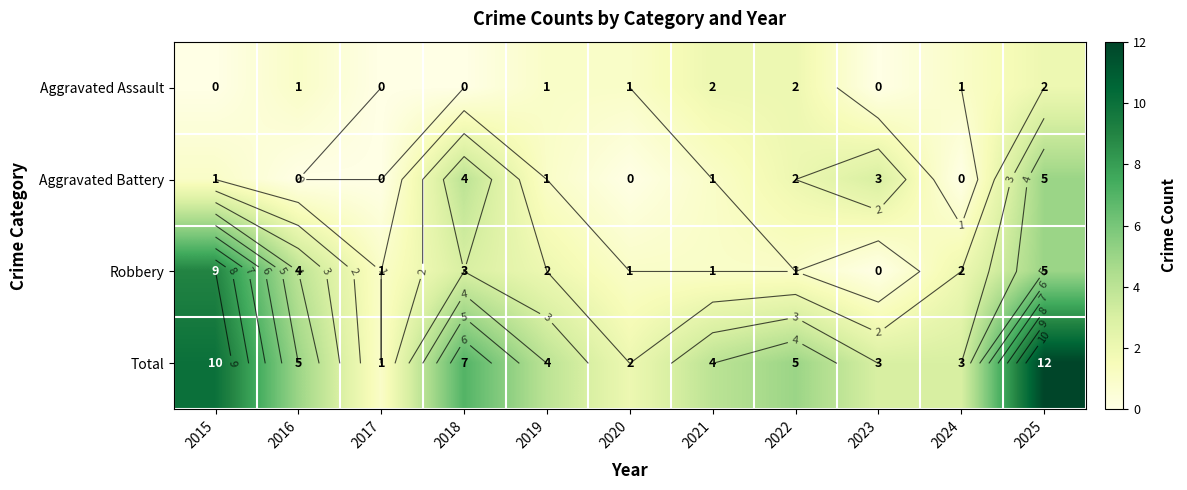

Is the value of Robbery at 2021 greater than the value of Total at 2019?

No